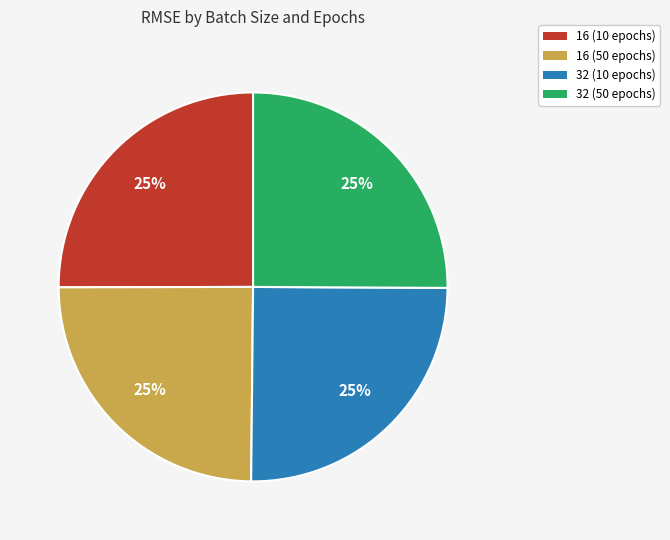

How many segments does this pie chart have?

4